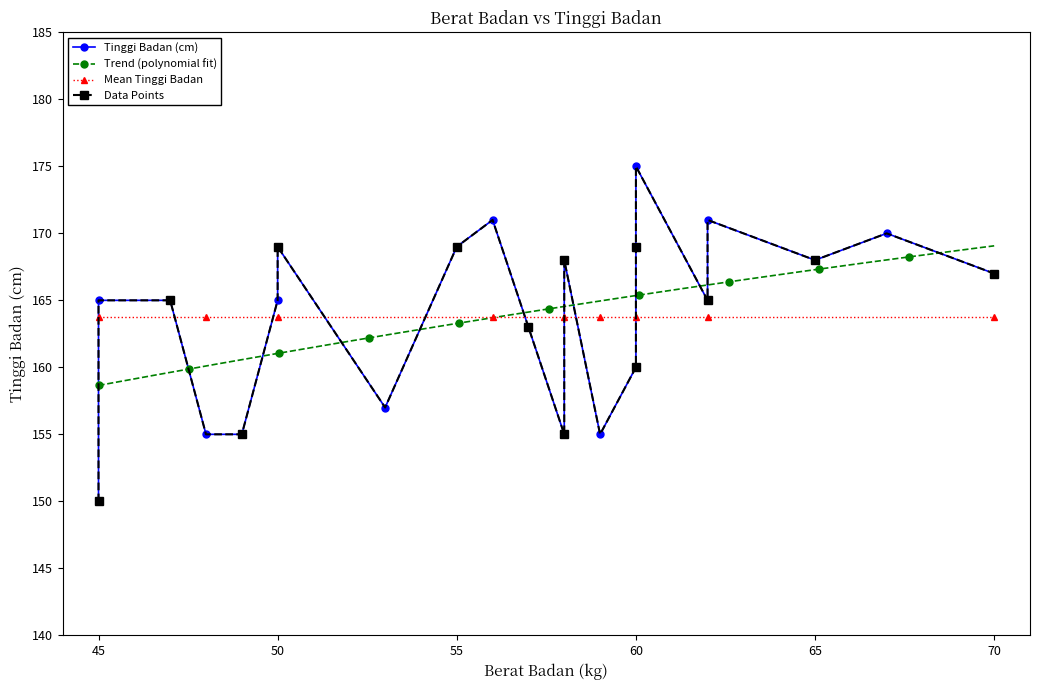

At which label is the value closest to 162?

57